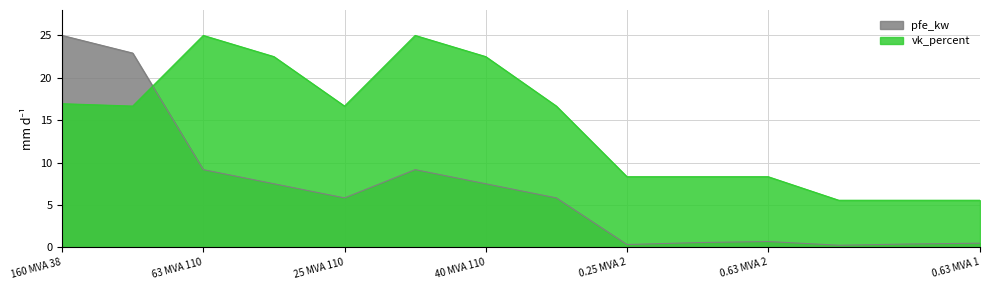

Where is the first local maximum for vk_percent?

63 MVA 110